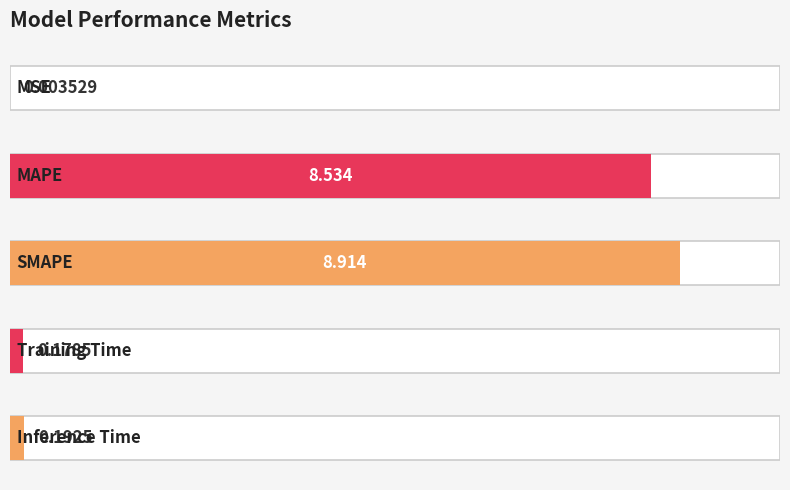

What is the change in value from MSE to SMAPE?

+8.9